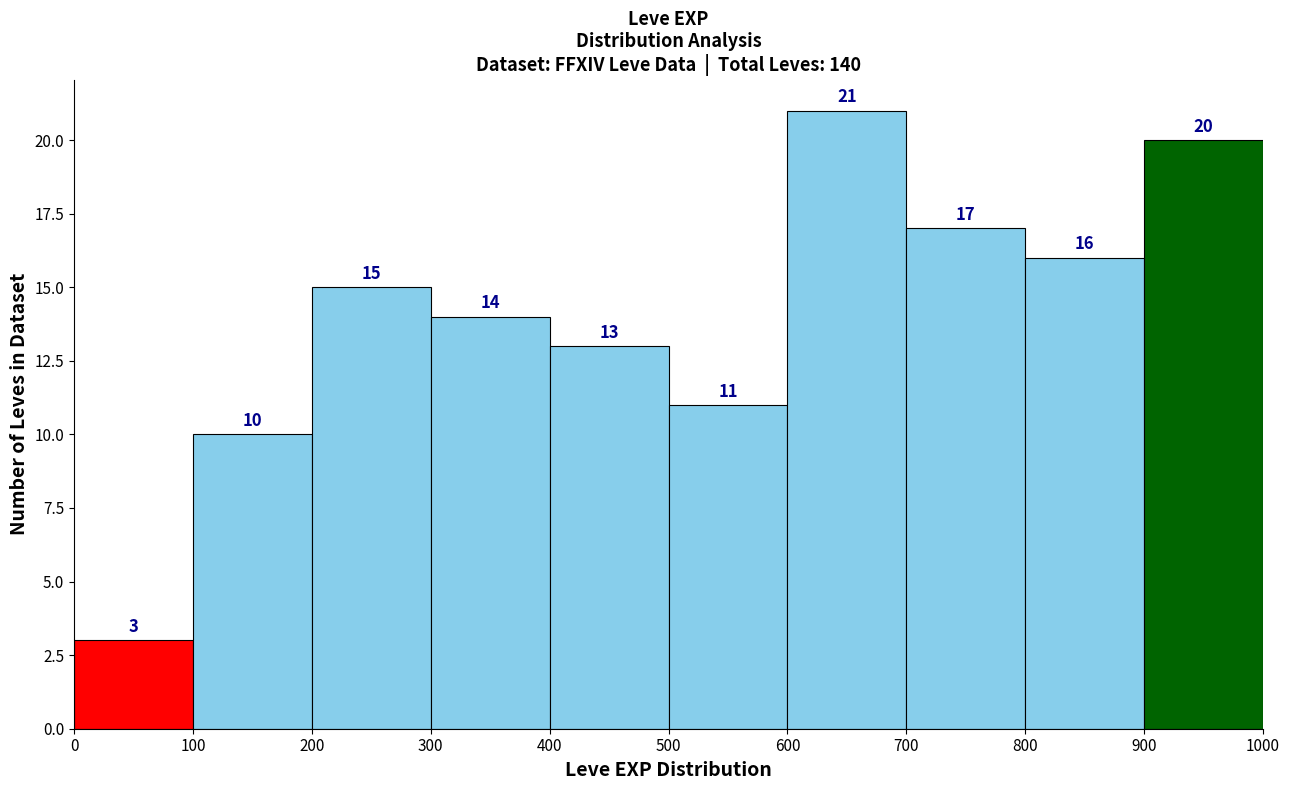

Over which range of the x-axis is the bar tallest?

600 to 700